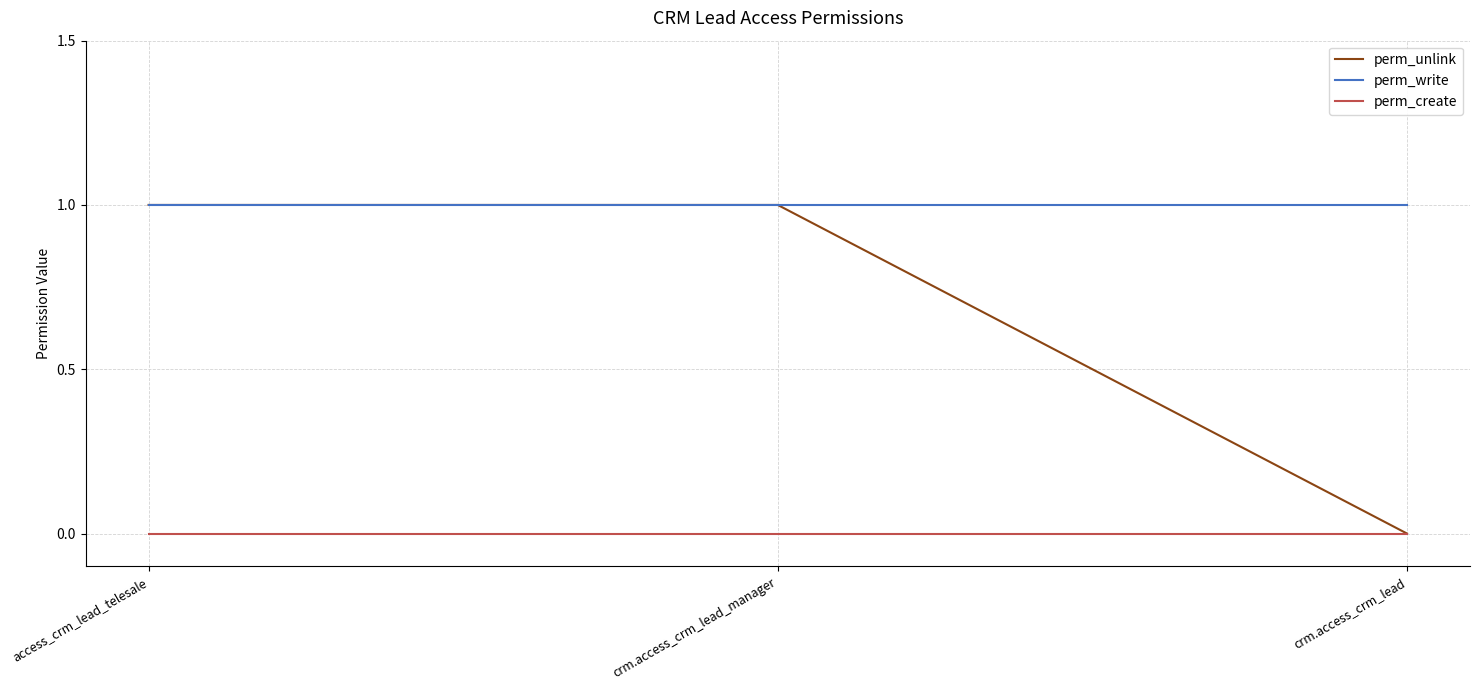

What position from the right is crm.access_crm_lead_manager?

2